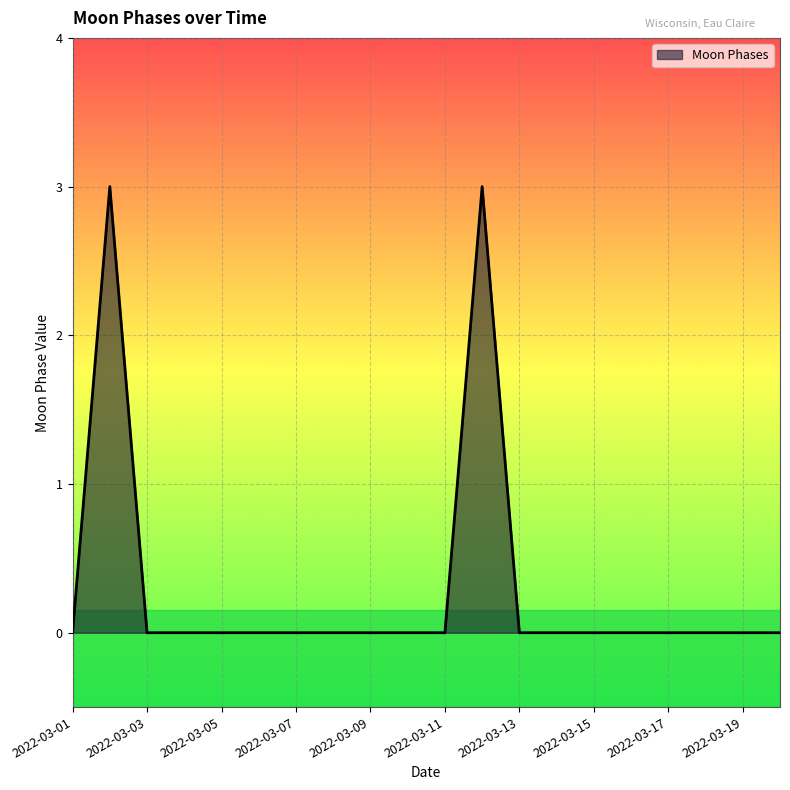

What is the difference between the maximum and minimum values?

3